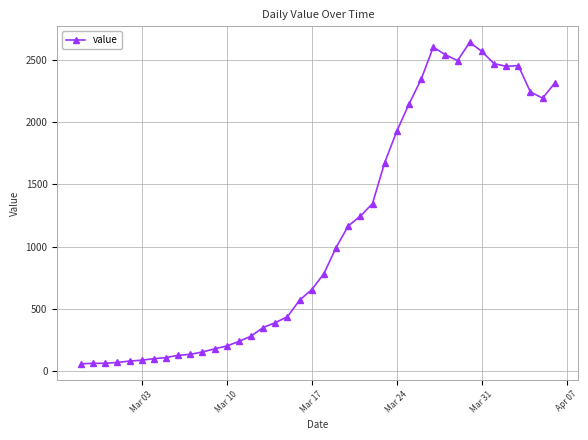

Does the chart have visible grid lines?

Yes